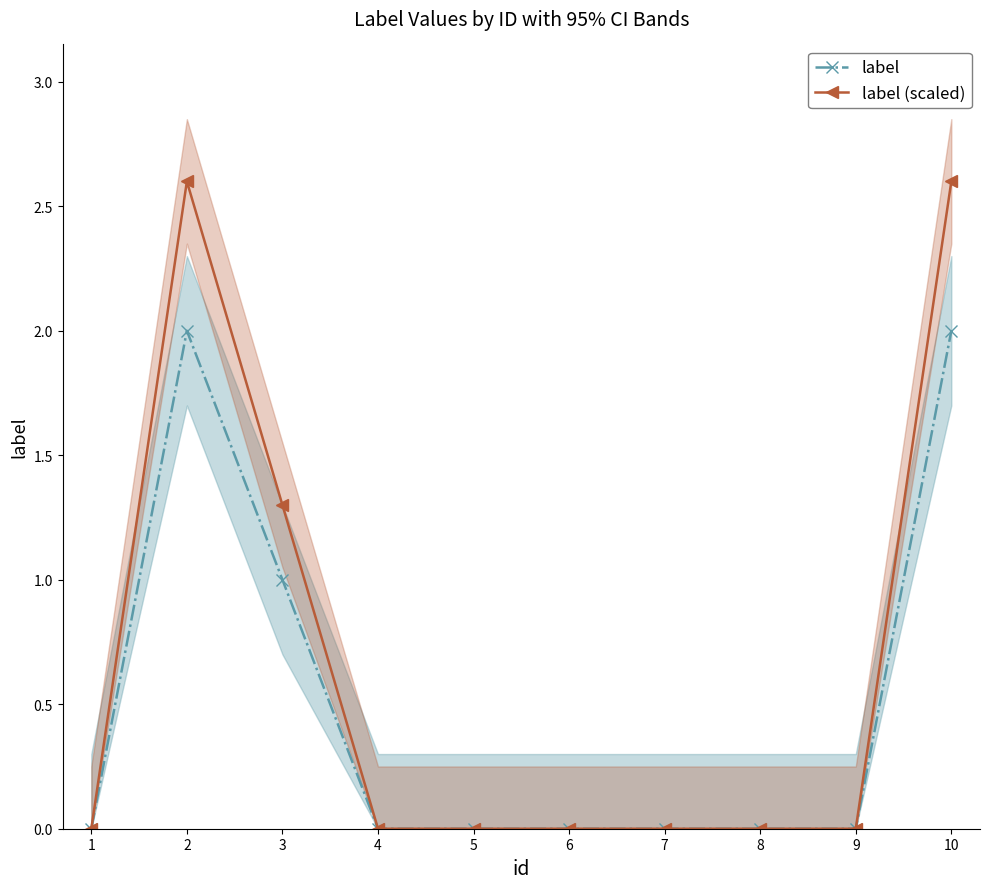

Does the chart have visible grid lines?

No